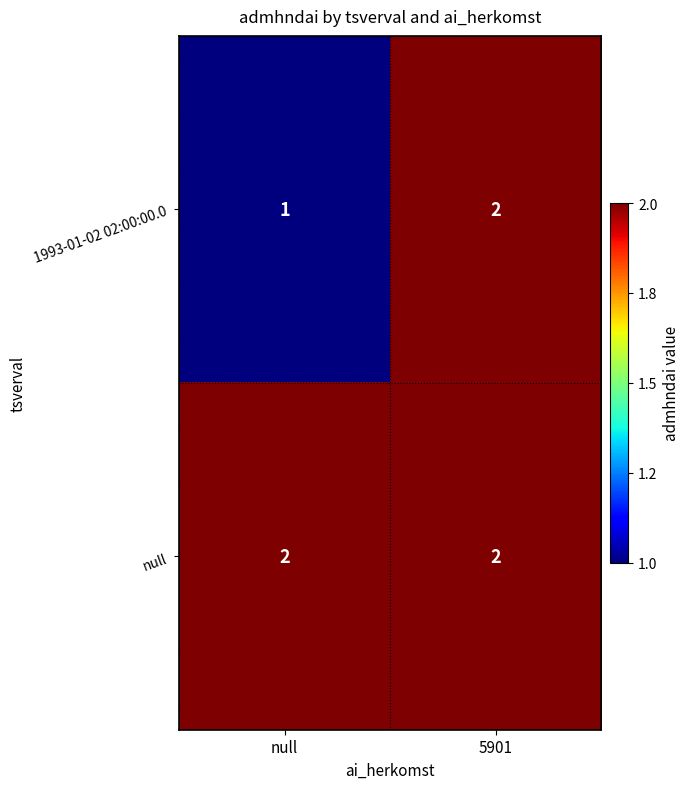

What is the smallest value displayed?

1